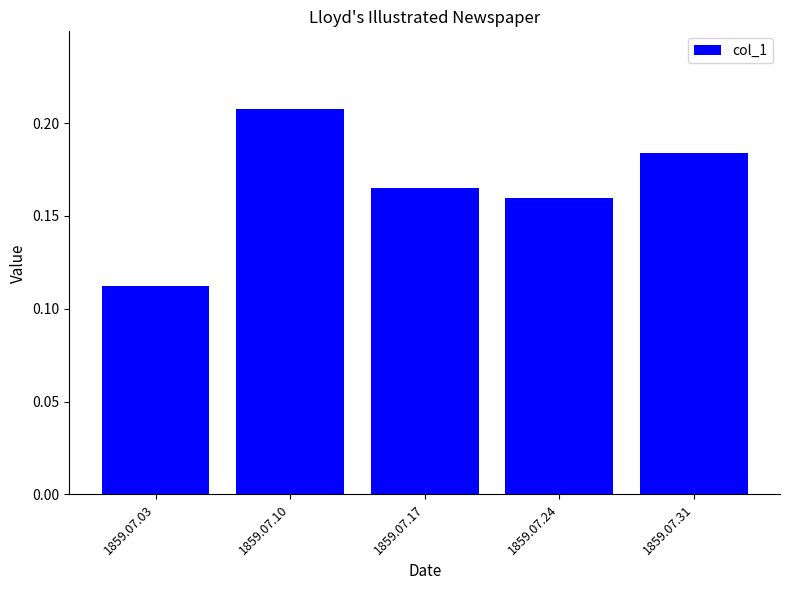

Which category has the highest value across all series?

1859.07.10